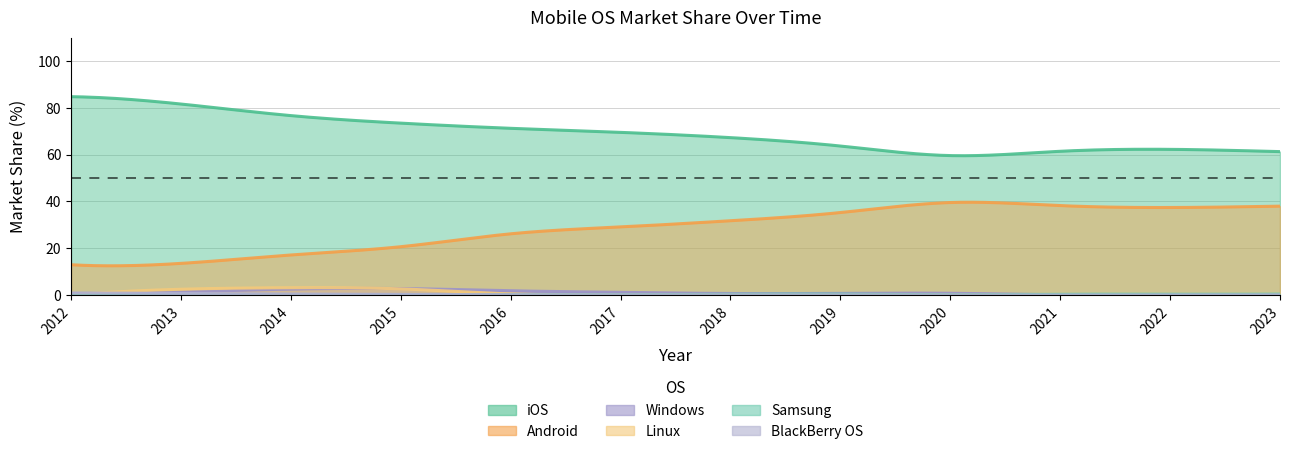

What is the difference between the maximum and minimum values in the Samsung series?

0.4